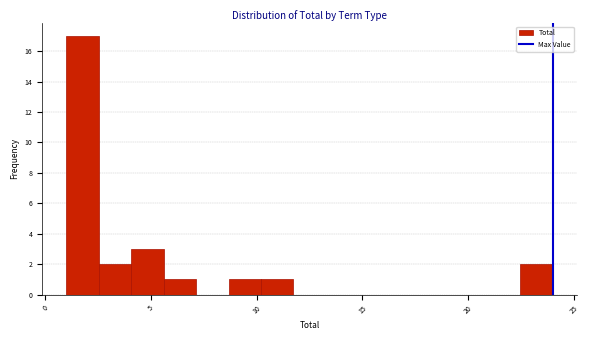

Around what value on the x-axis is the tallest bar? Give the approximate position of its centre, as read against the axis.

2.0